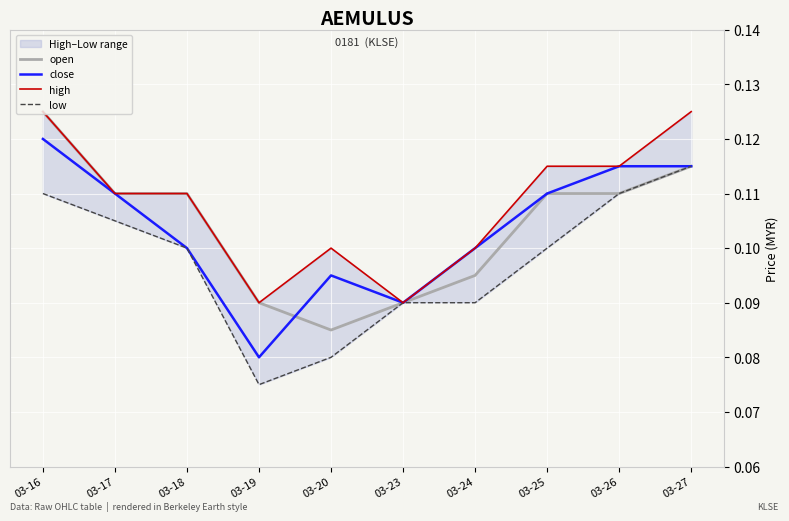

At which label does open reach its minimum?

03-20